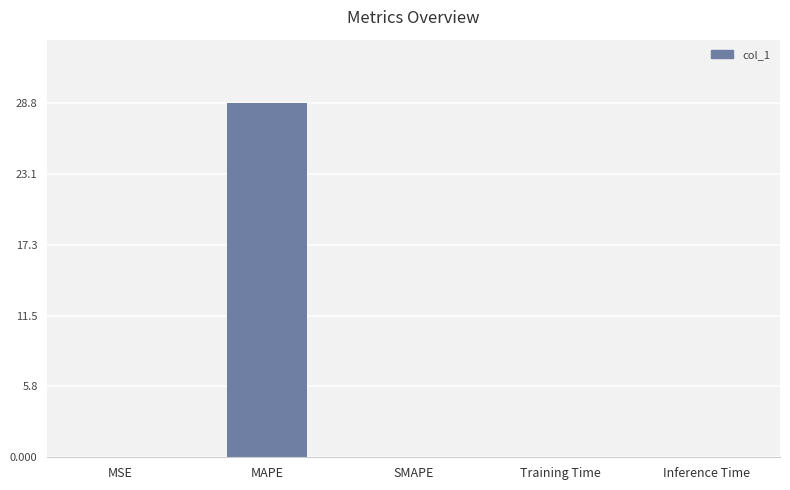

What is the average value?

5.8